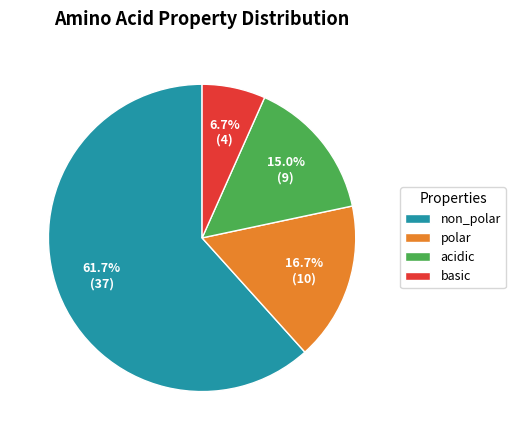

To the nearest percent, what percentage of the pie is polar?

17%